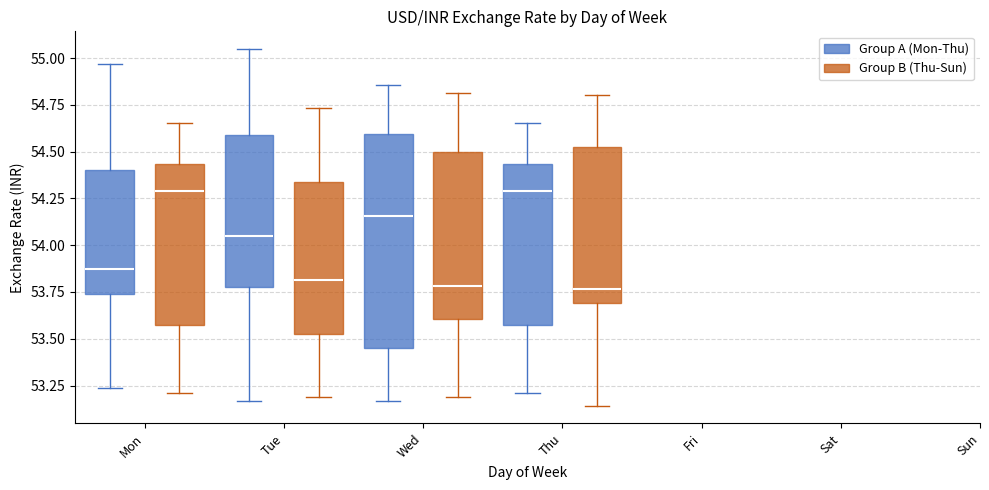

Which box is the tallest, from its lower edge to its upper edge?

Wed (Group A (Mon-Thu))